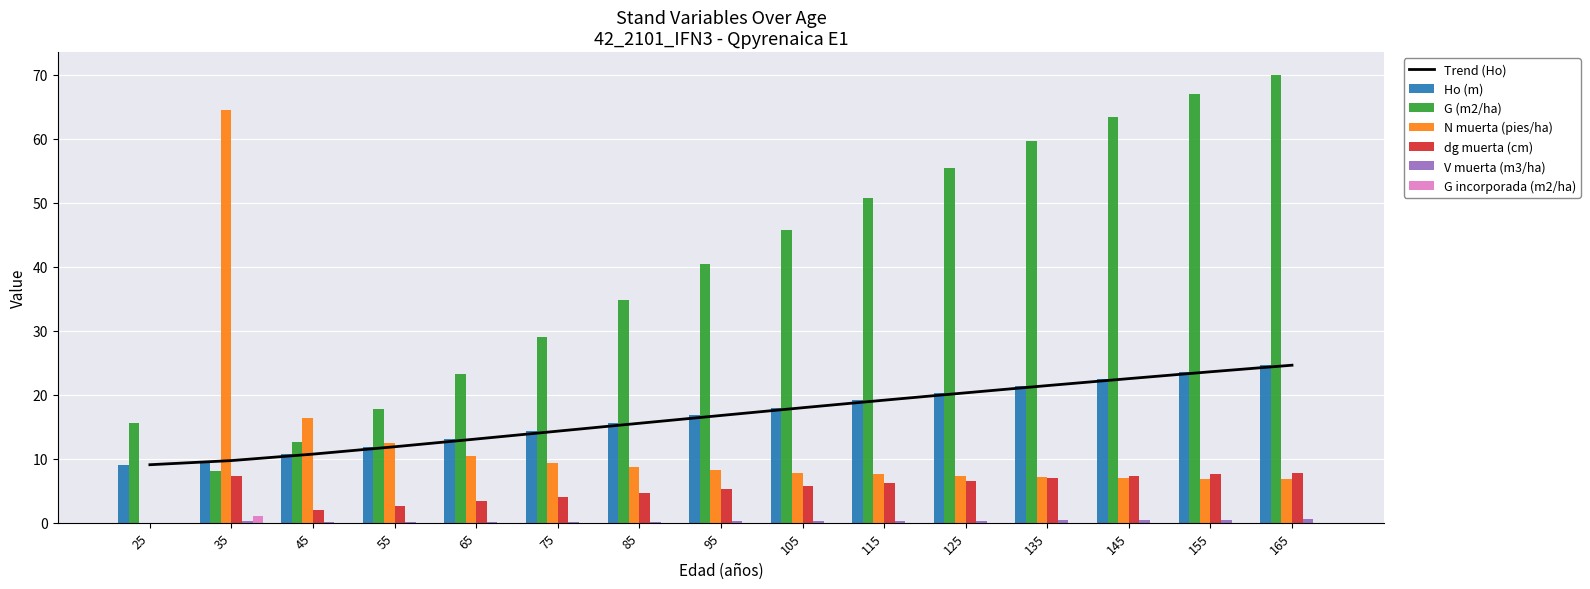

Which series has the largest total across all categories?

G (m2/ha)